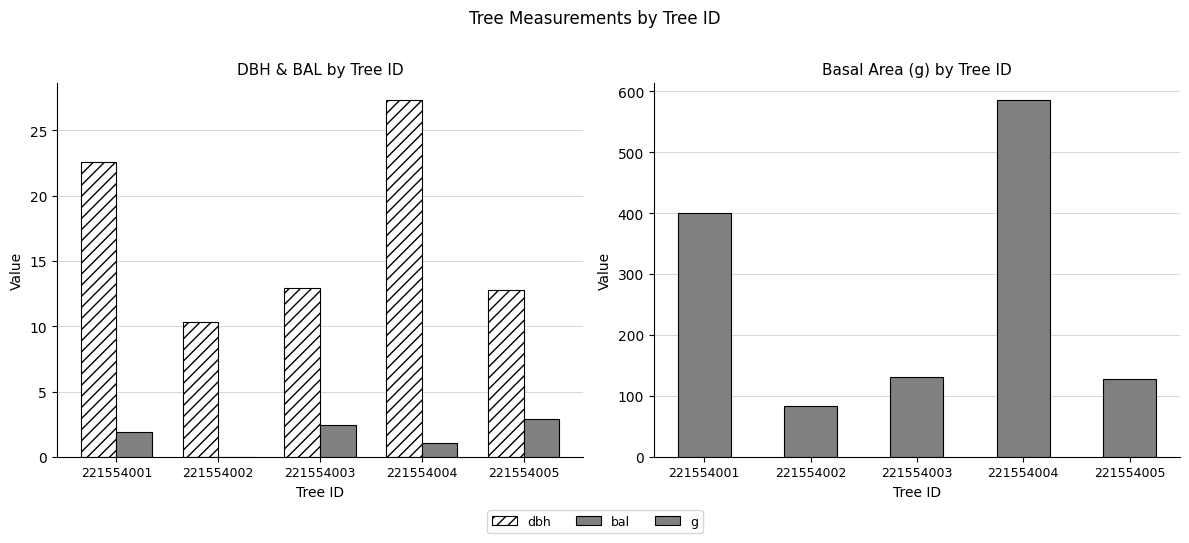

Which series has the largest total across all categories?

g